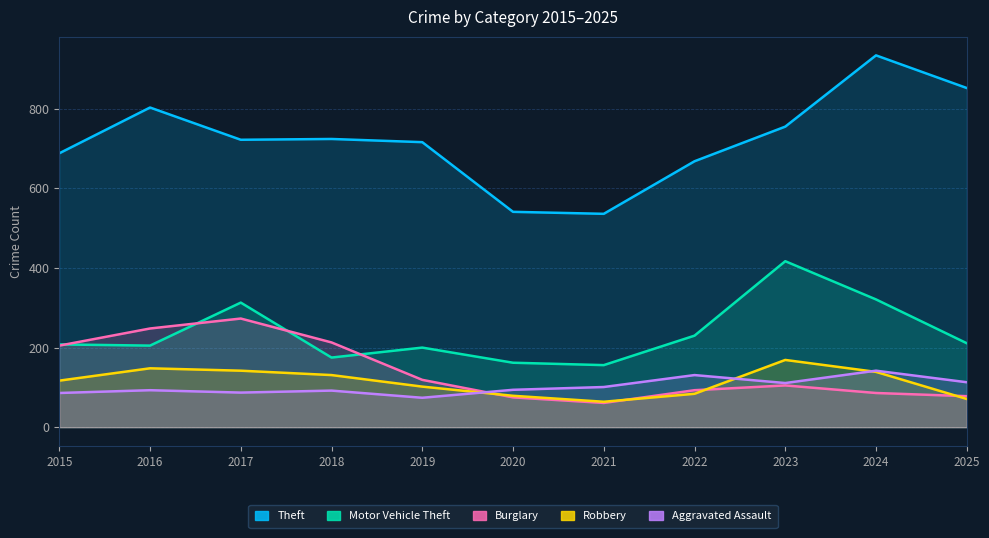

Which series has the widest spread of values?

Theft